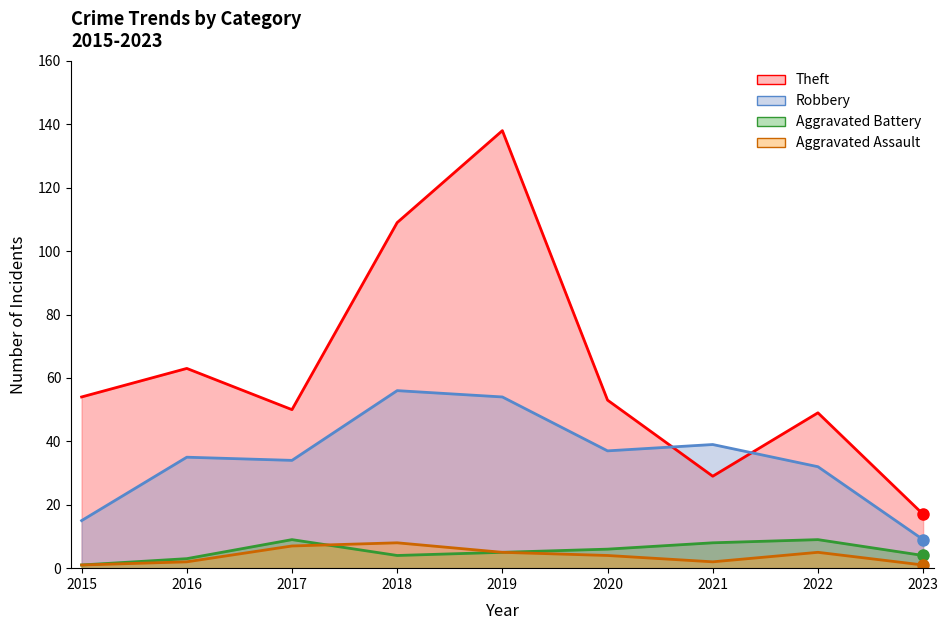

What is the maximum value for Theft?

138